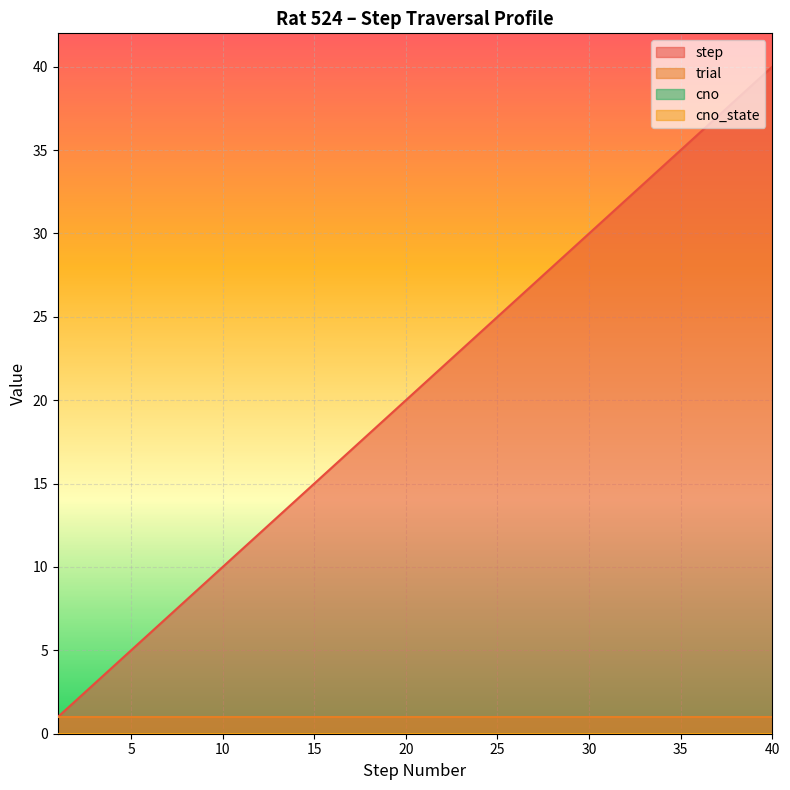

List the labels in order of trial value, smallest first.

1, 2, 3, 4, 5, 6, 7, 8, 9, 10, 11, 12, 13, 14, 15, 16, 17, 18, 19, 20, 21, 22, 23, 24, 25, 26, 27, 28, 29, 30, 31, 32, 33, 34, 35, 36, 37, 38, 39, 40